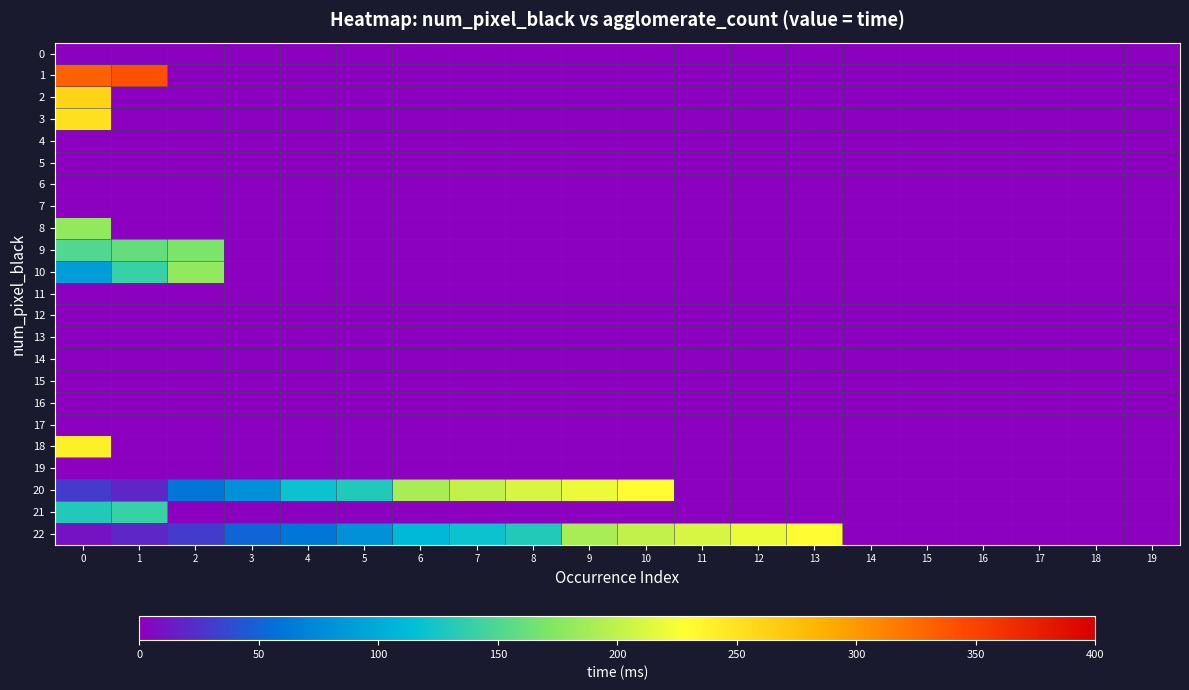

Reading left to right, extract all data points from this chart.

0: 0=0	1=0	2=0	3=0	4=0	5=0	6=0	7=0	8=0	9=0	10=0	11=0	12=0	13=0	14=0	15=0	16=0	17=0	18=0	19=0
1: 0=330	1=340	2=0	3=0	4=0	5=0	6=0	7=0	8=0	9=0	10=0	11=0	12=0	13=0	14=0	15=0	16=0	17=0	18=0	19=0
2: 0=260	1=0	2=0	3=0	4=0	5=0	6=0	7=0	8=0	9=0	10=0	11=0	12=0	13=0	14=0	15=0	16=0	17=0	18=0	19=0
3: 0=250	1=0	2=0	3=0	4=0	5=0	6=0	7=0	8=0	9=0	10=0	11=0	12=0	13=0	14=0	15=0	16=0	17=0	18=0	19=0
4: 0=0	1=0	2=0	3=0	4=0	5=0	6=0	7=0	8=0	9=0	10=0	11=0	12=0	13=0	14=0	15=0	16=0	17=0	18=0	19=0
5: 0=0	1=0	2=0	3=0	4=0	5=0	6=0	7=0	8=0	9=0	10=0	11=0	12=0	13=0	14=0	15=0	16=0	17=0	18=0	19=0
6: 0=0	1=0	2=0	3=0	4=0	5=0	6=0	7=0	8=0	9=0	10=0	11=0	12=0	13=0	14=0	15=0	16=0	17=0	18=0	19=0
7: 0=0	1=0	2=0	3=0	4=0	5=0	6=0	7=0	8=0	9=0	10=0	11=0	12=0	13=0	14=0	15=0	16=0	17=0	18=0	19=0
8: 0=180	1=0	2=0	3=0	4=0	5=0	6=0	7=0	8=0	9=0	10=0	11=0	12=0	13=0	14=0	15=0	16=0	17=0	18=0	19=0
9: 0=150	1=160	2=170	3=0	4=0	5=0	6=0	7=0	8=0	9=0	10=0	11=0	12=0	13=0	14=0	15=0	16=0	17=0	18=0	19=0
10: 0=90	1=140	2=180	3=0	4=0	5=0	6=0	7=0	8=0	9=0	10=0	11=0	12=0	13=0	14=0	15=0	16=0	17=0	18=0	19=0
11: 0=0	1=0	2=0	3=0	4=0	5=0	6=0	7=0	8=0	9=0	10=0	11=0	12=0	13=0	14=0	15=0	16=0	17=0	18=0	19=0
12: 0=0	1=0	2=0	3=0	4=0	5=0	6=0	7=0	8=0	9=0	10=0	11=0	12=0	13=0	14=0	15=0	16=0	17=0	18=0	19=0
13: 0=0	1=0	2=0	3=0	4=0	5=0	6=0	7=0	8=0	9=0	10=0	11=0	12=0	13=0	14=0	15=0	16=0	17=0	18=0	19=0
14: 0=0	1=0	2=0	3=0	4=0	5=0	6=0	7=0	8=0	9=0	10=0	11=0	12=0	13=0	14=0	15=0	16=0	17=0	18=0	19=0
15: 0=0	1=0	2=0	3=0	4=0	5=0	6=0	7=0	8=0	9=0	10=0	11=0	12=0	13=0	14=0	15=0	16=0	17=0	18=0	19=0
16: 0=0	1=0	2=0	3=0	4=0	5=0	6=0	7=0	8=0	9=0	10=0	11=0	12=0	13=0	14=0	15=0	16=0	17=0	18=0	19=0
17: 0=0	1=0	2=0	3=0	4=0	5=0	6=0	7=0	8=0	9=0	10=0	11=0	12=0	13=0	14=0	15=0	16=0	17=0	18=0	19=0
18: 0=240	1=0	2=0	3=0	4=0	5=0	6=0	7=0	8=0	9=0	10=0	11=0	12=0	13=0	14=0	15=0	16=0	17=0	18=0	19=0
19: 0=0	1=0	2=0	3=0	4=0	5=0	6=0	7=0	8=0	9=0	10=0	11=0	12=0	13=0	14=0	15=0	16=0	17=0	18=0	19=0
20: 0=30	1=20	2=60	3=80	4=120	5=130	6=190	7=200	8=210	9=220	10=230	11=0	12=0	13=0	14=0	15=0	16=0	17=0	18=0	19=0
21: 0=130	1=140	2=0	3=0	4=0	5=0	6=0	7=0	8=0	9=0	10=0	11=0	12=0	13=0	14=0	15=0	16=0	17=0	18=0	19=0
22: 0=10	1=20	2=30	3=50	4=60	5=80	6=110	7=120	8=130	9=190	10=200	11=210	12=220	13=230	14=0	15=0	16=0	17=0	18=0	19=0